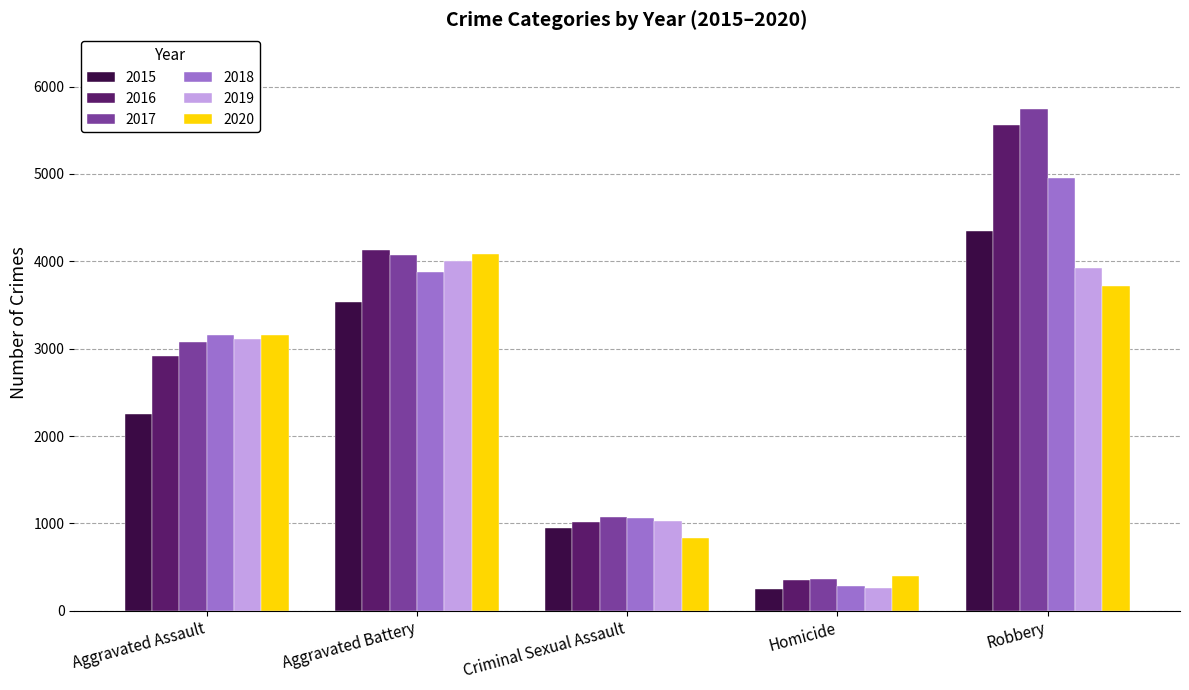

What is the label of the 1st bar from the right?

Robbery